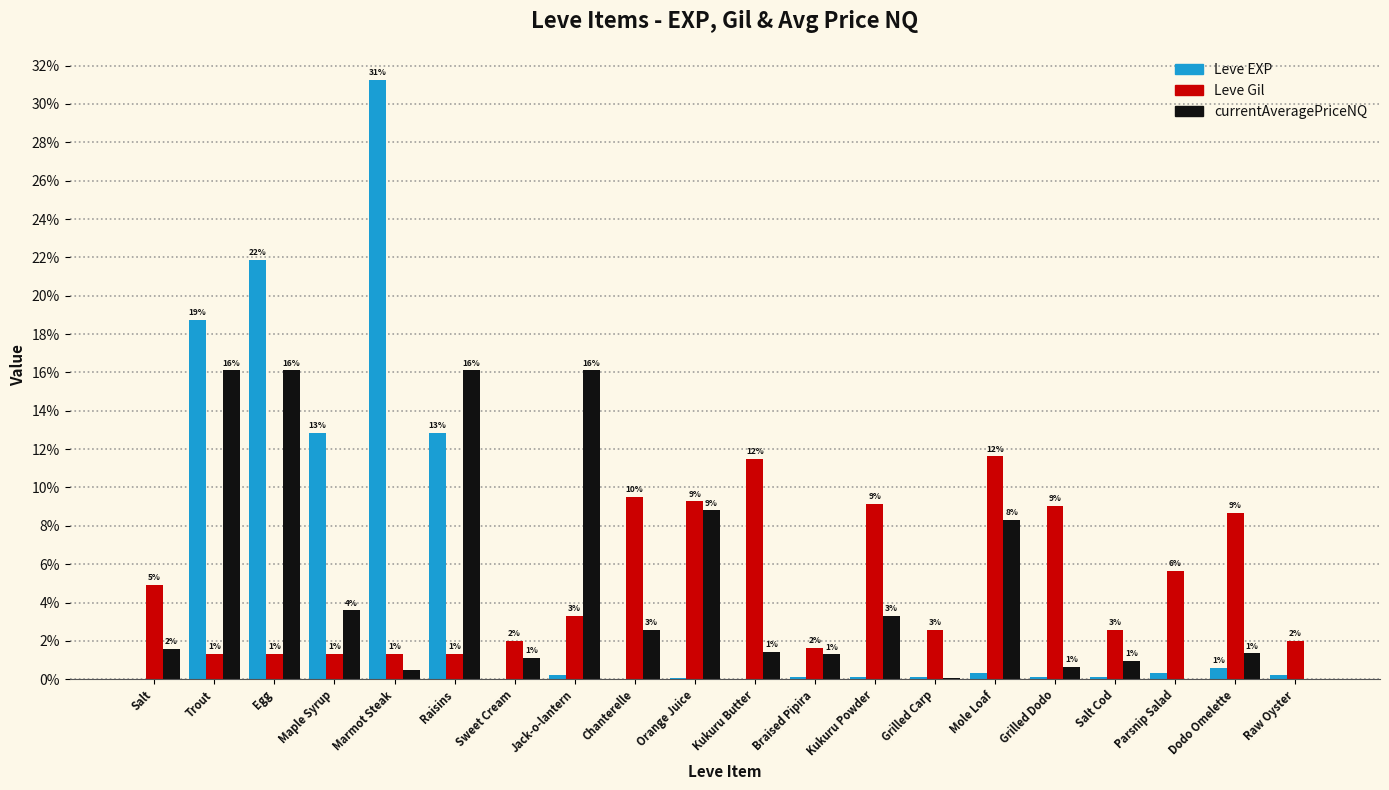

What is the greatest value displayed?

31.2